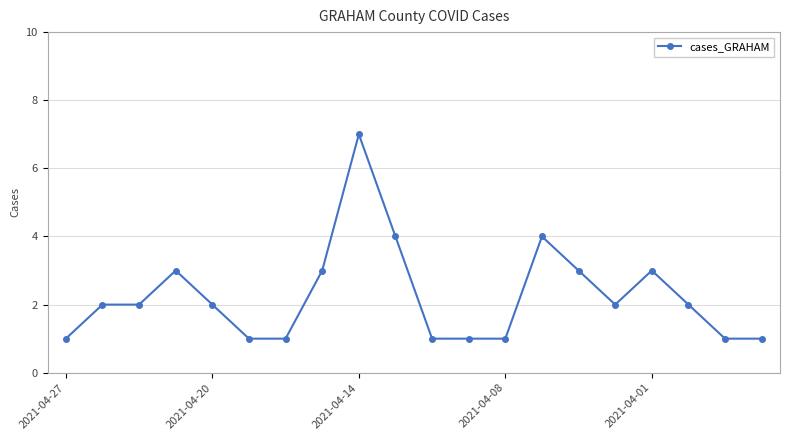

What is the value of the 8th point from the left?

3